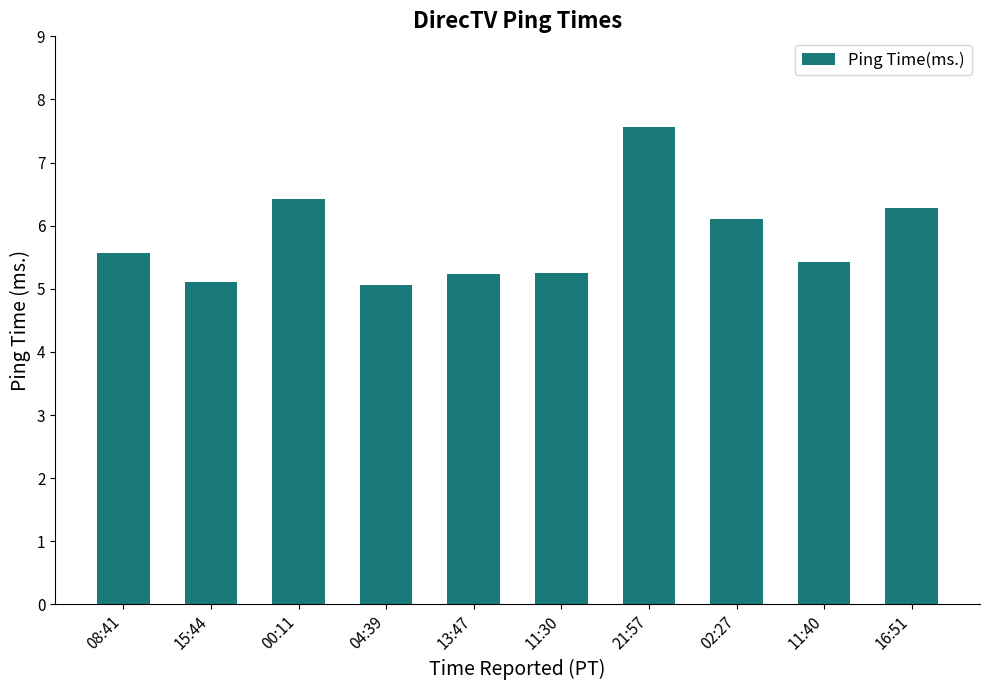

What is the maximum value shown in the chart?

7.6